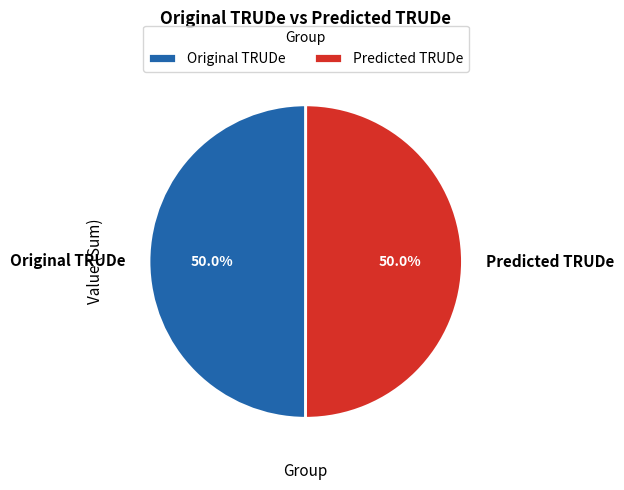

To the nearest percent, what is the average slice percentage?

50%